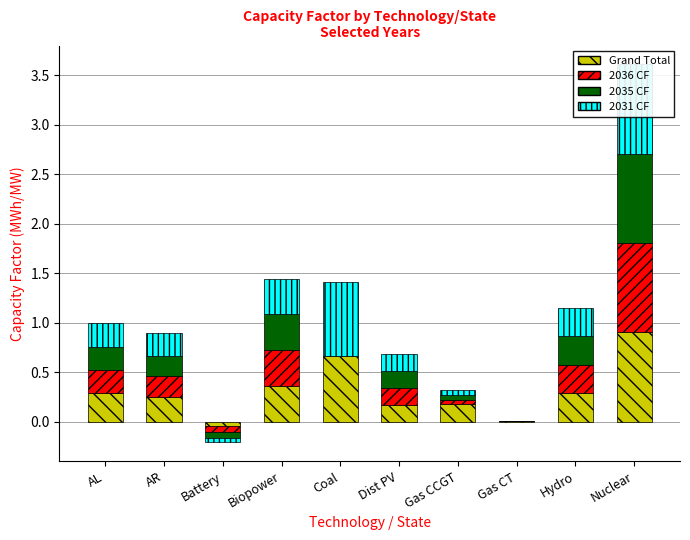

How many groups of bars are there?

10